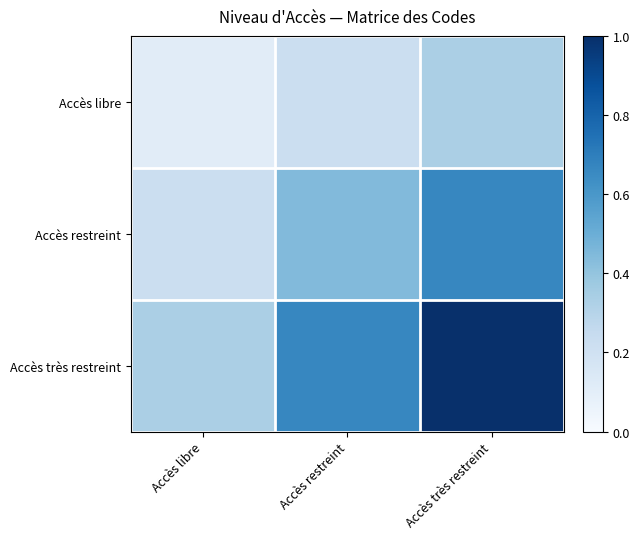

Rank the series by their average value, from lowest to highest.

Accès libre, Accès restreint, Accès très restreint